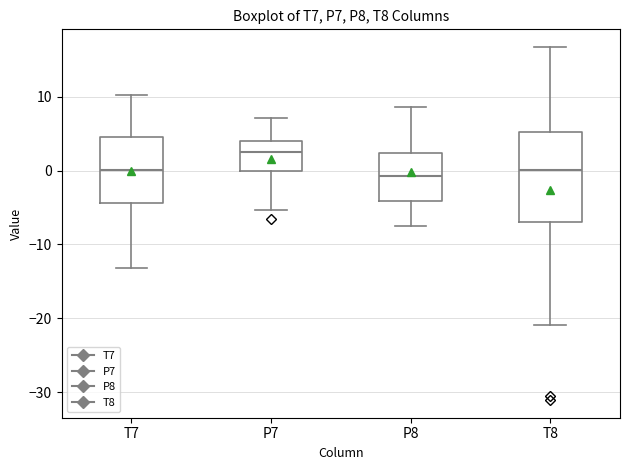

Which box is the tallest, from its lower edge to its upper edge?

T8